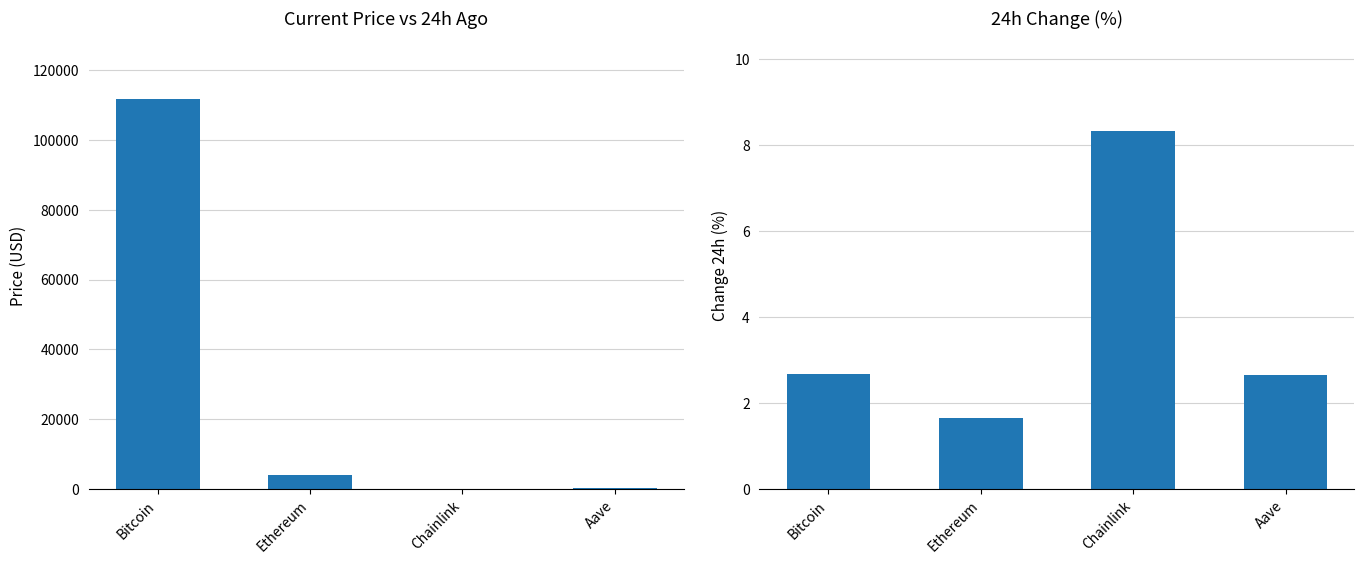

How many values in the price series are below 4047?

2